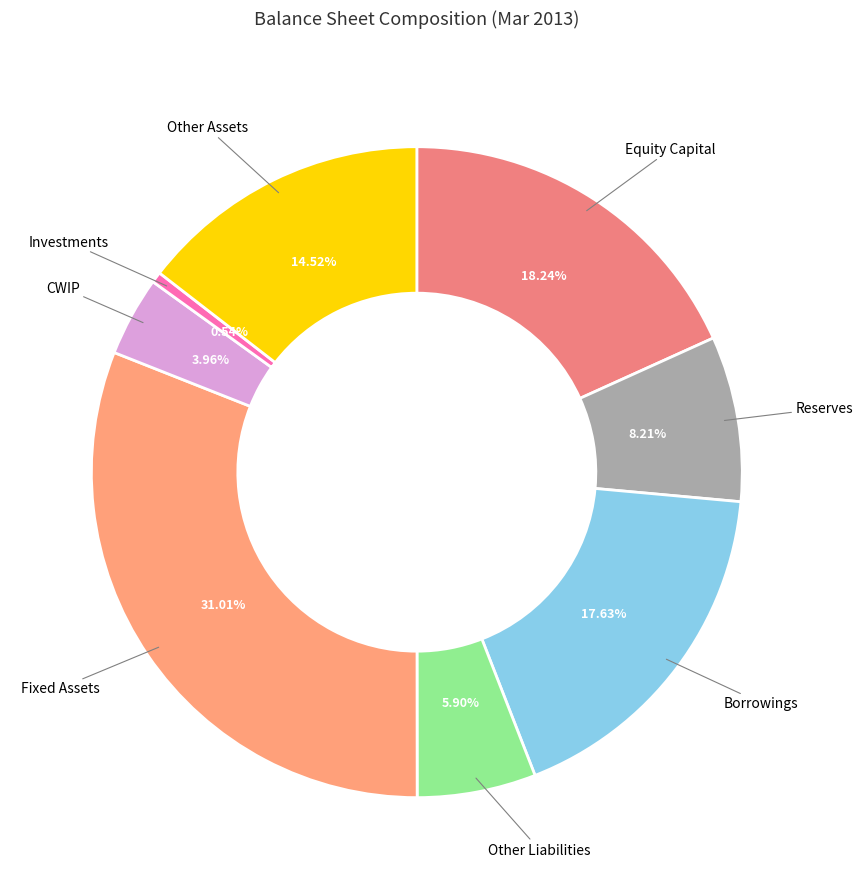

Rank the categories by value from lowest to highest.

Investments, CWIP, Other Liabilities, Reserves, Other Assets, Borrowings, Equity Capital, Fixed Assets